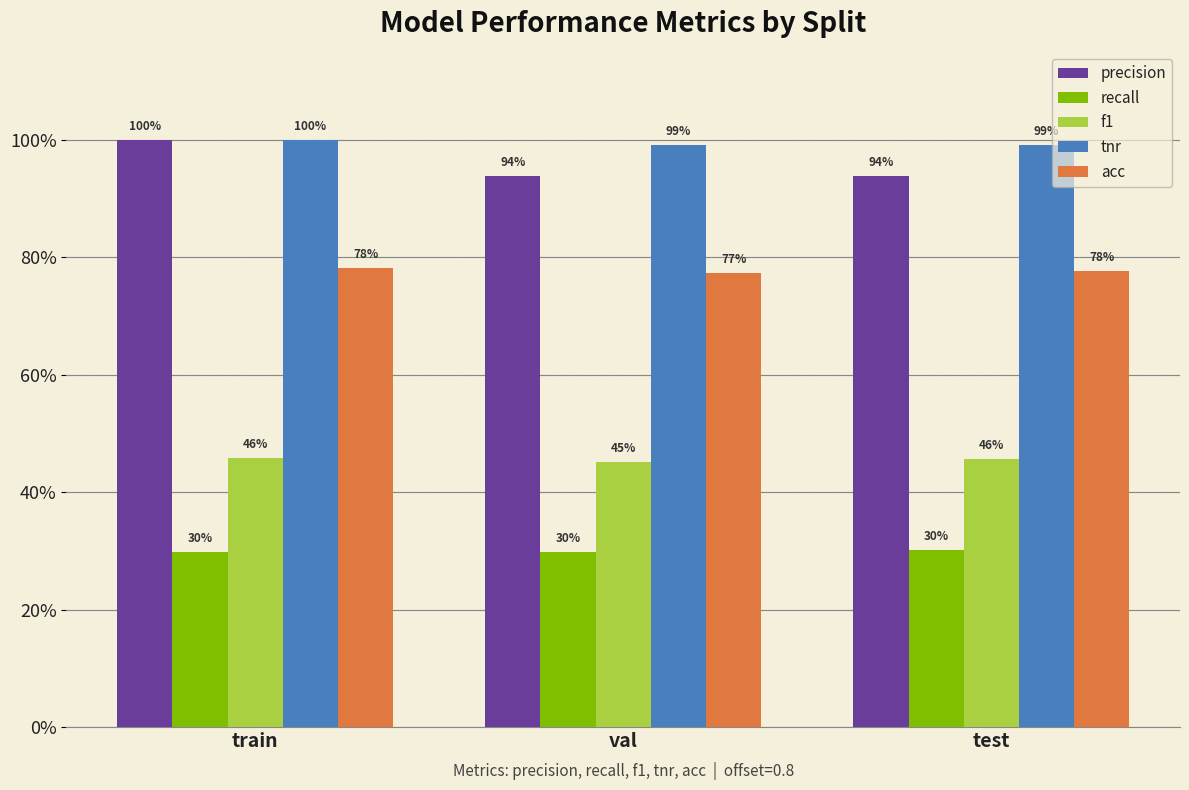

What are all the series names shown in the legend?

precision, recall, f1, tnr, acc